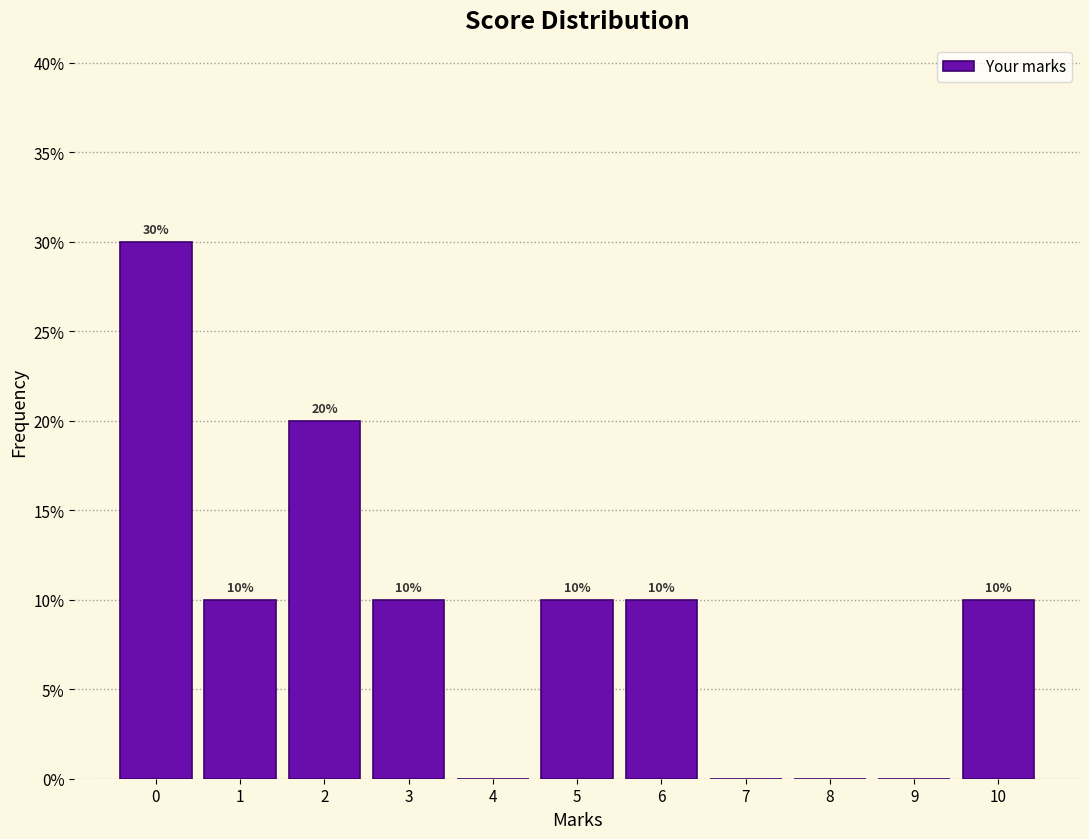

Reading right to left, extract all data points from this chart.

10=10	9=0	8=0	7=0	6=10	5=10	4=0	3=10	2=20	1=10	0=30